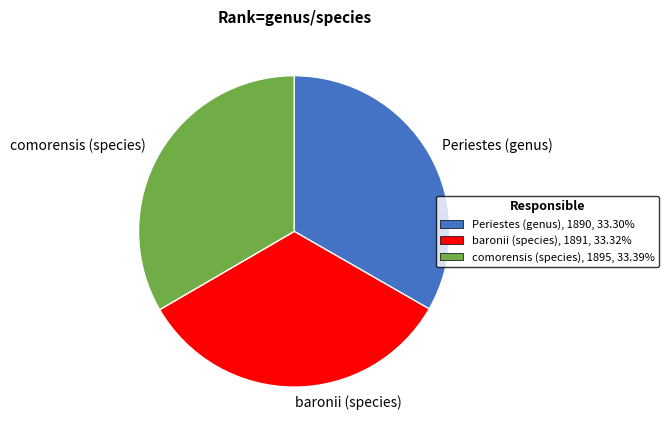

Approximately how many times larger is the value at baronii (species) compared to comorensis (species)?

1.0